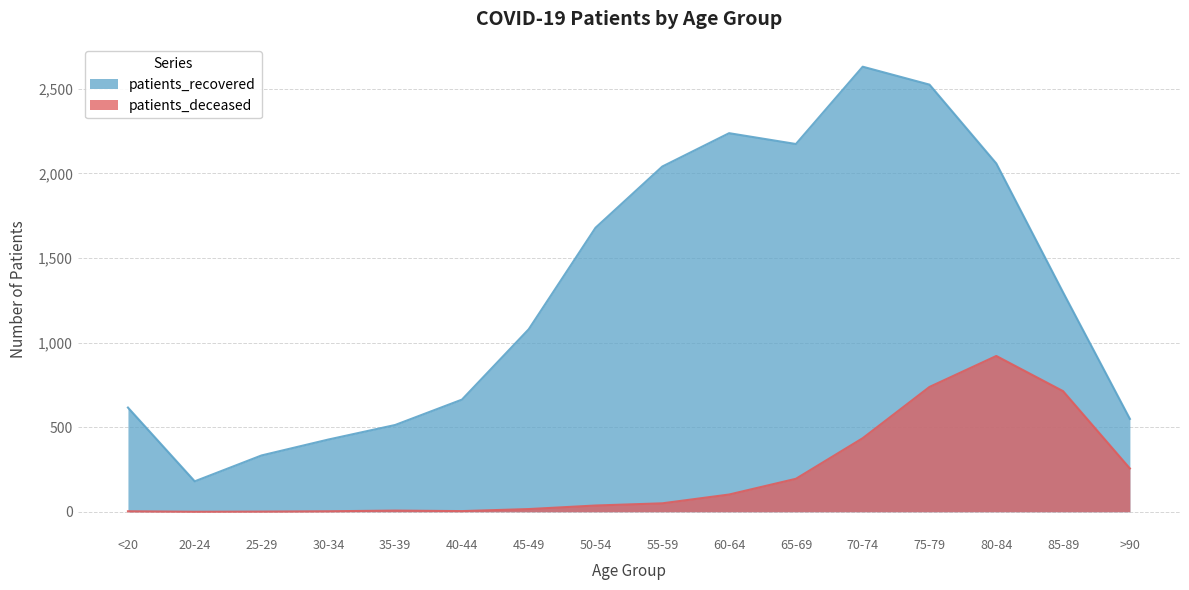

Which has a higher value, 25-29 or 50-54?

50-54